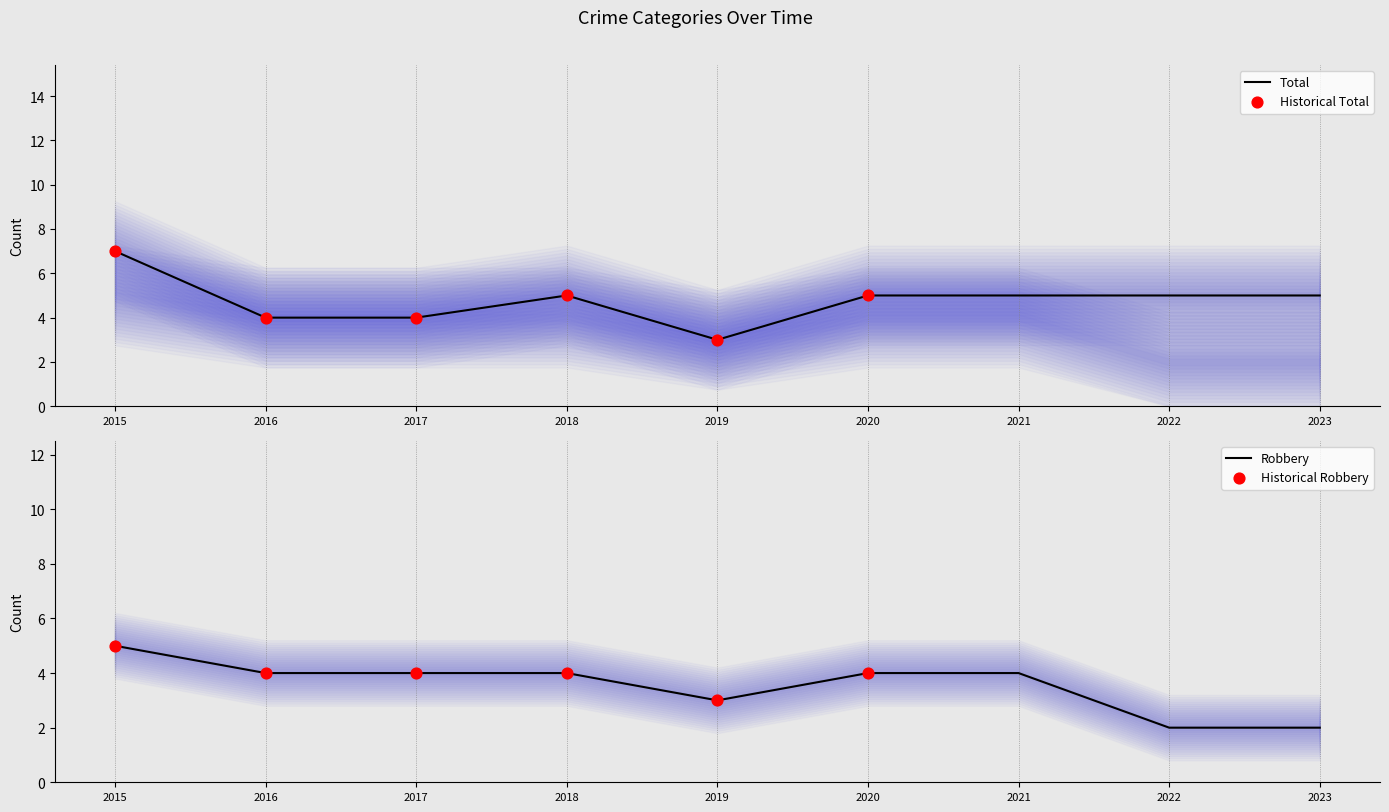

At how many categories does at least one series exceed 3?

8